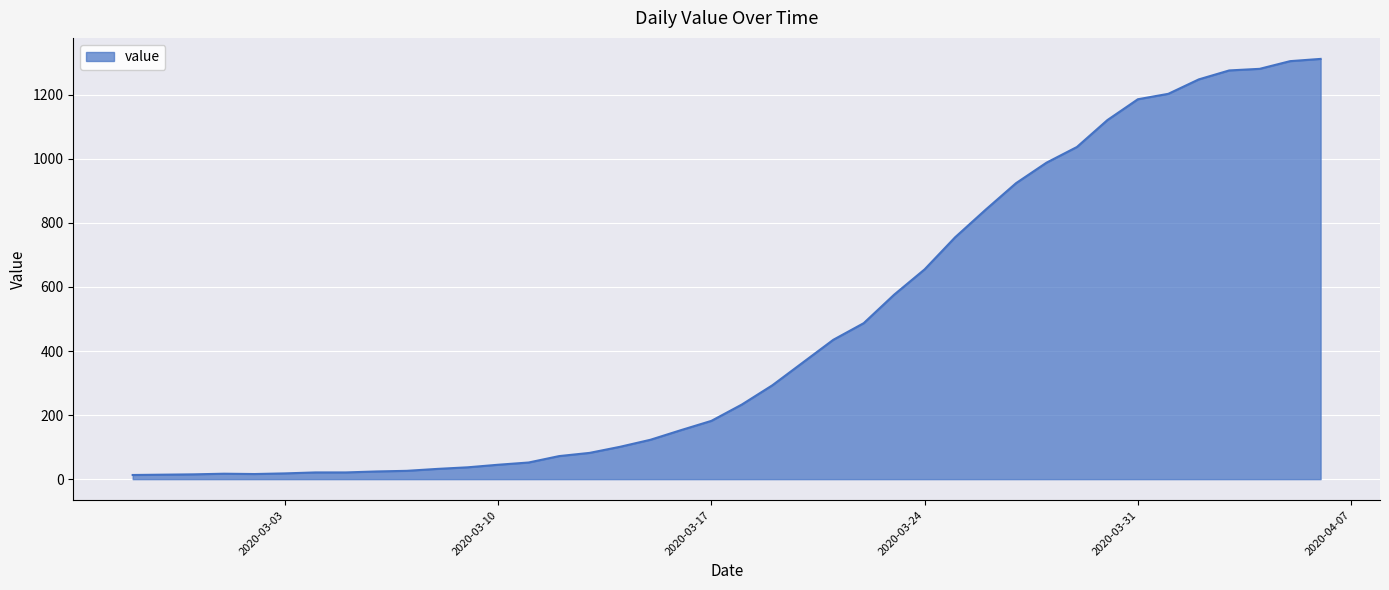

What is the greatest value displayed?

1312